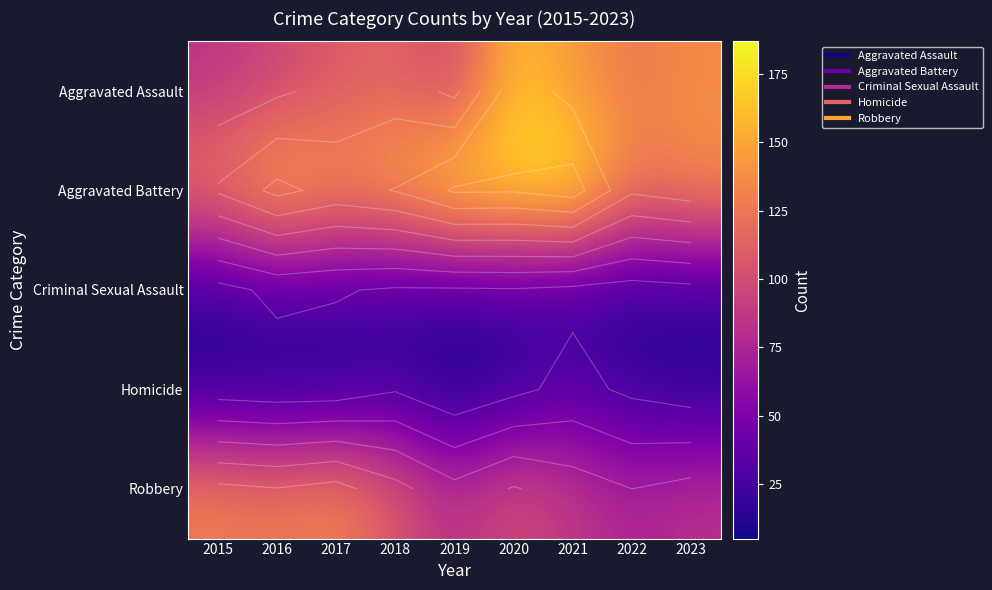

What is the average value of the Robbery series?

103